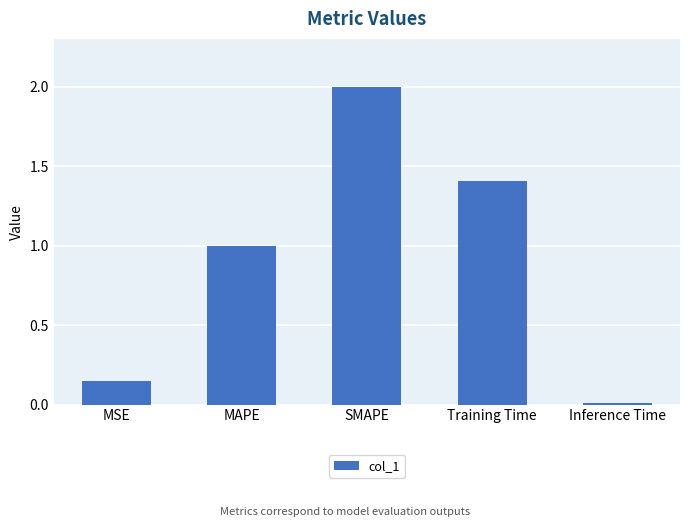

At which category does the chart reach its minimum across all series?

Inference Time